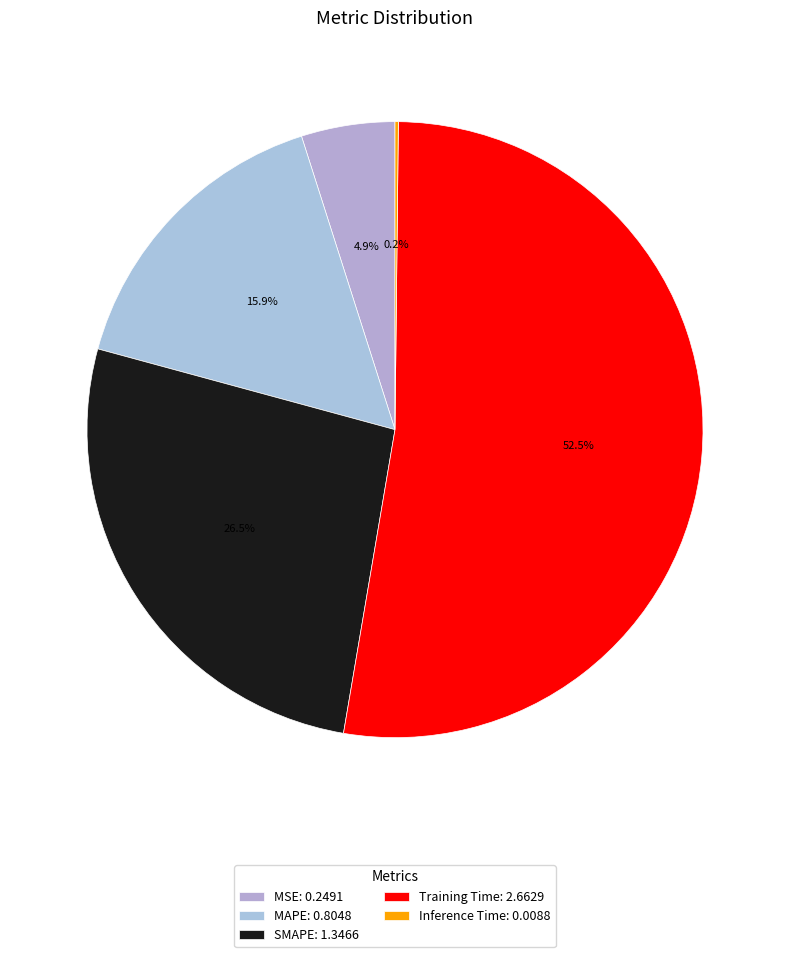

Is the sum of Inference Time and SMAPE greater than half?

No